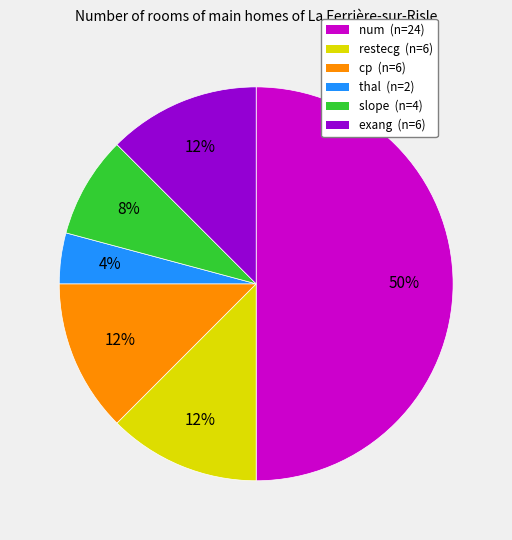

Does slope (n=4) represent more than half of the total?

No